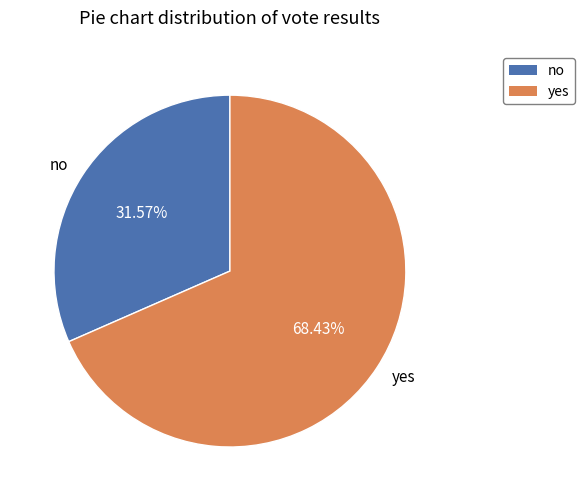

Which slice is the largest?

yes